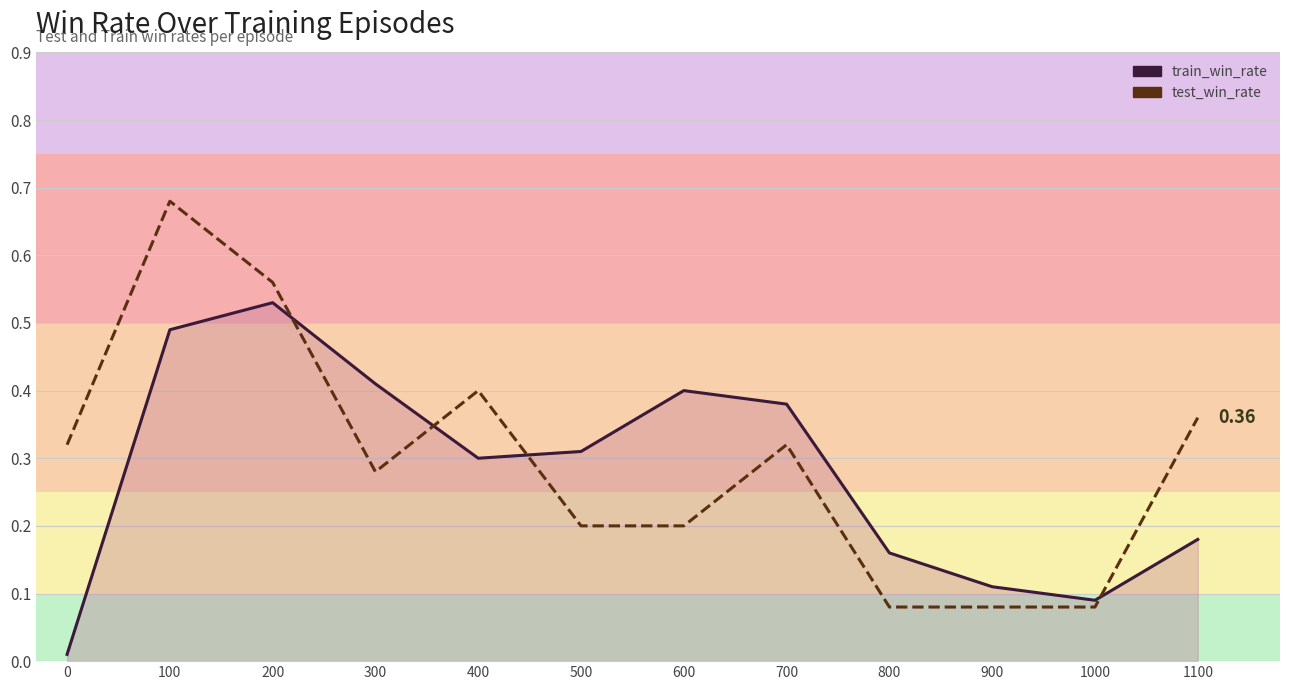

Reading left to right, list all the values displayed in this chart.

train_win_rate: 0=0.0	100=0.5	200=0.5	300=0.4	400=0.3	500=0.3	600=0.4	700=0.4	800=0.2	900=0.1	1000=0.1	1100=0.2
test_win_rate: 0=0.3	100=0.7	200=0.6	300=0.3	400=0.4	500=0.2	600=0.2	700=0.3	800=0.1	900=0.1	1000=0.1	1100=0.4